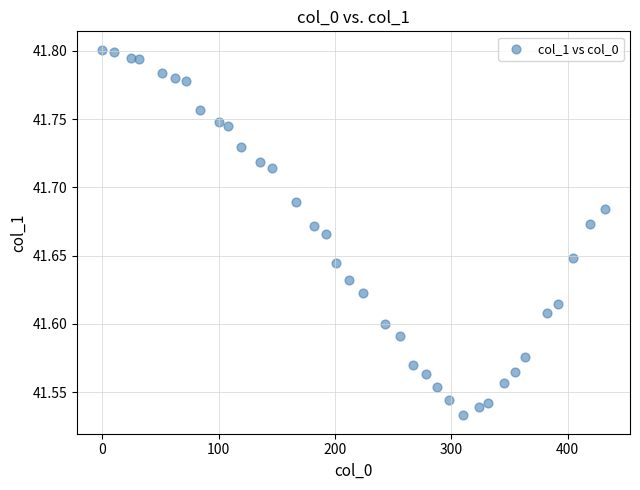

What is the range of Y values (max minus min)?

0.3